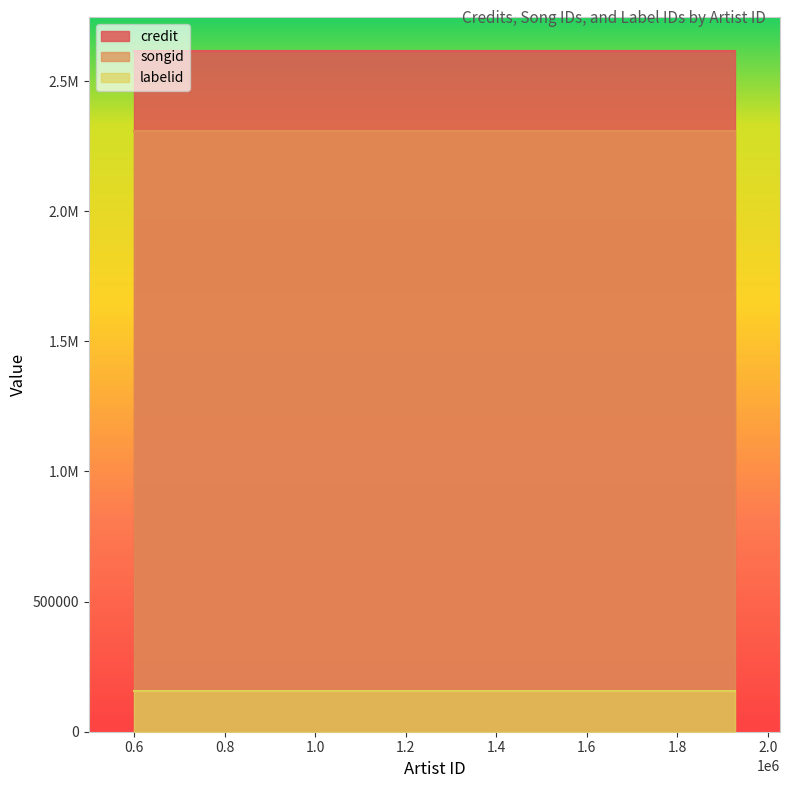

At how many categories does at least one series exceed 1376606?

8